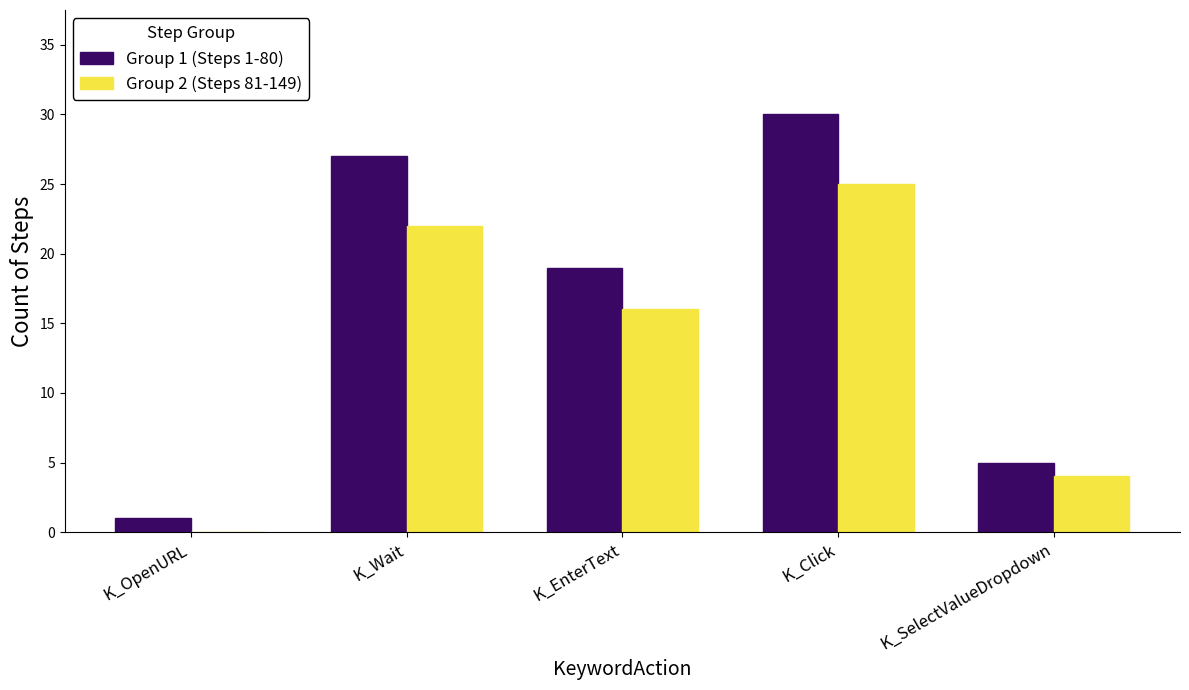

Between K_Wait and K_SelectValueDropdown, which series saw the biggest shift?

Group 1 (Steps 1-80)